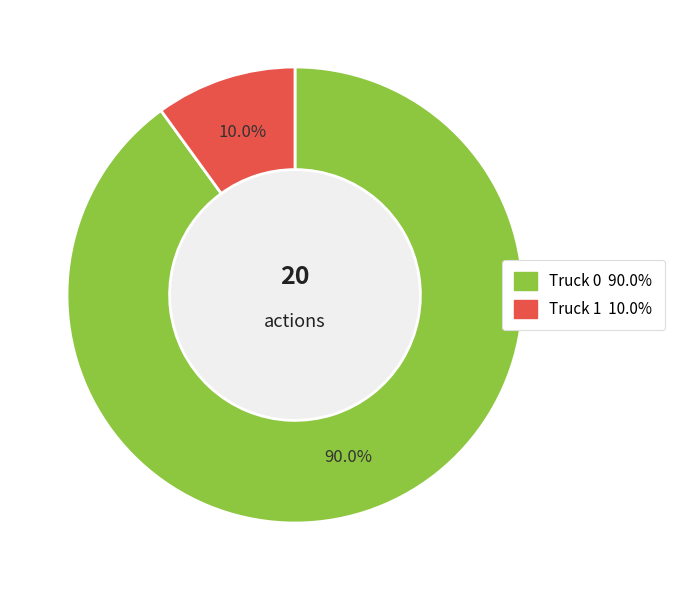

To the nearest percent, what is the difference between the largest and smallest slice percentages?

80%